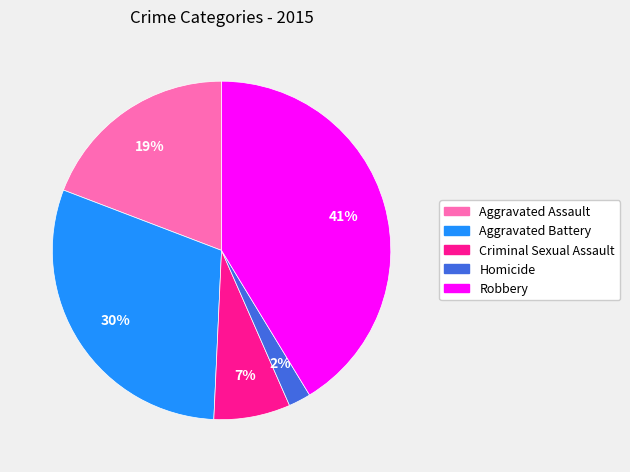

Combined, do Robbery and Homicide account for over 50%?

No